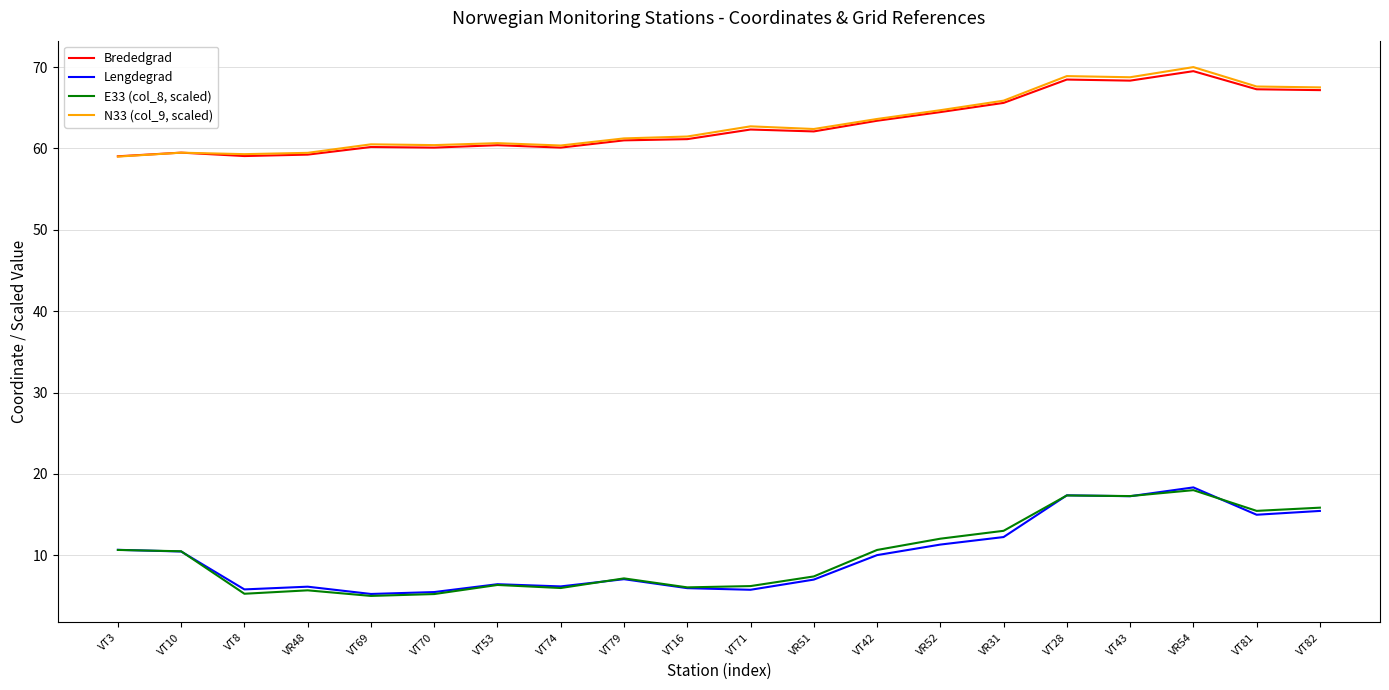

What is the difference between the maximum and second lowest values in the Lengdegrad series?

12.9